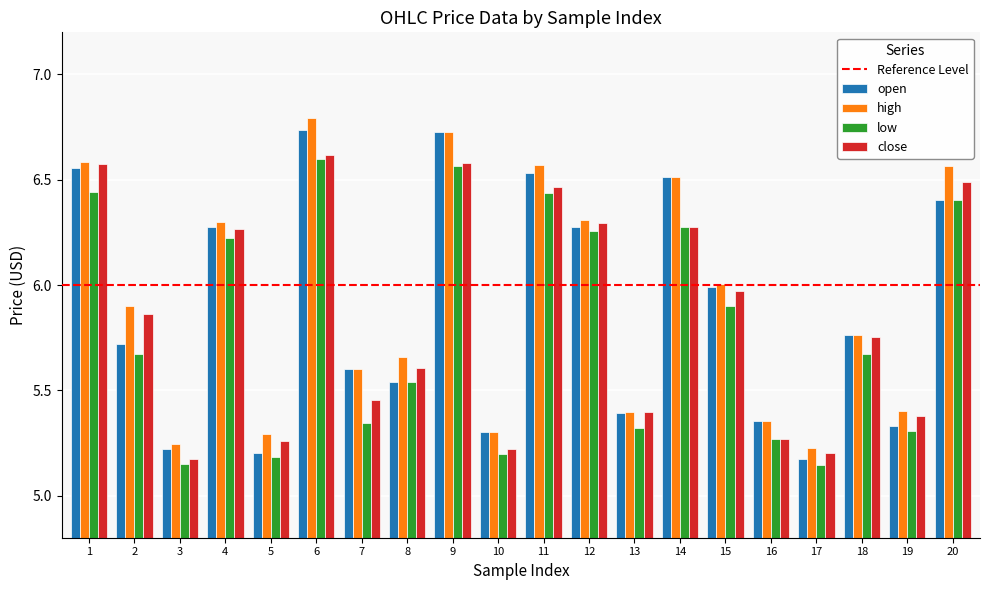

Is the value of open at 5 greater than the value of high at 4?

No